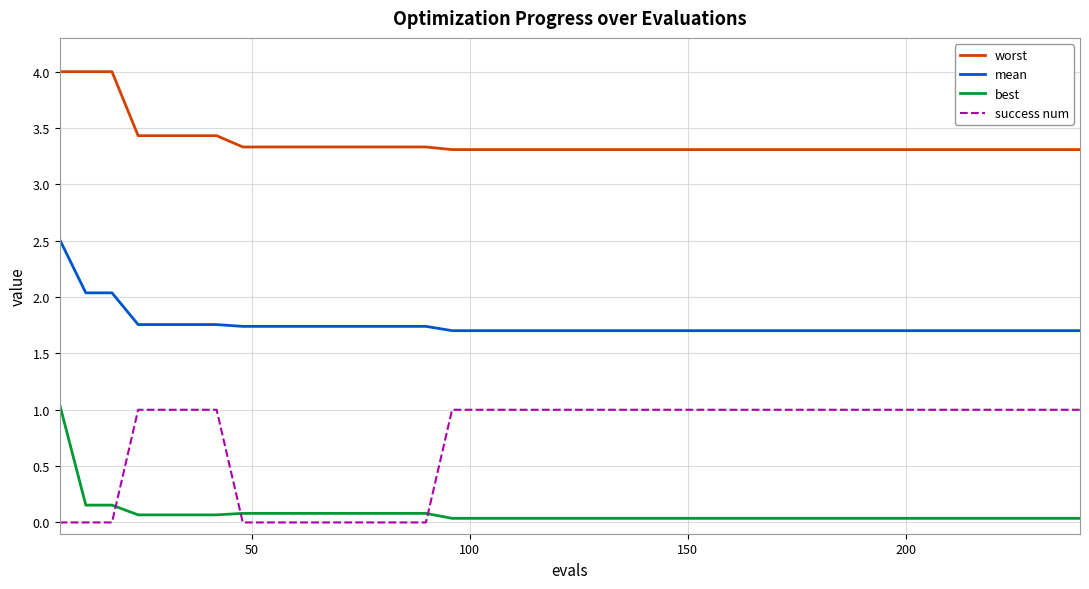

At how many categories does at least one series exceed 1?

40